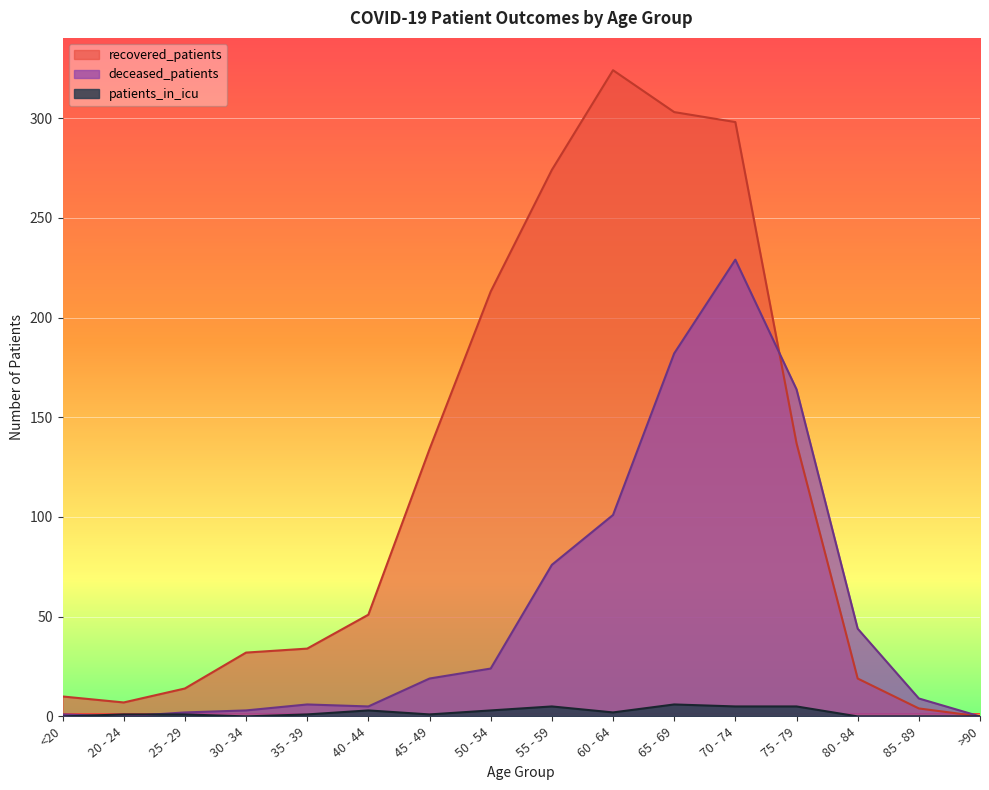

How many data points in patients_in_icu are above 1?

7